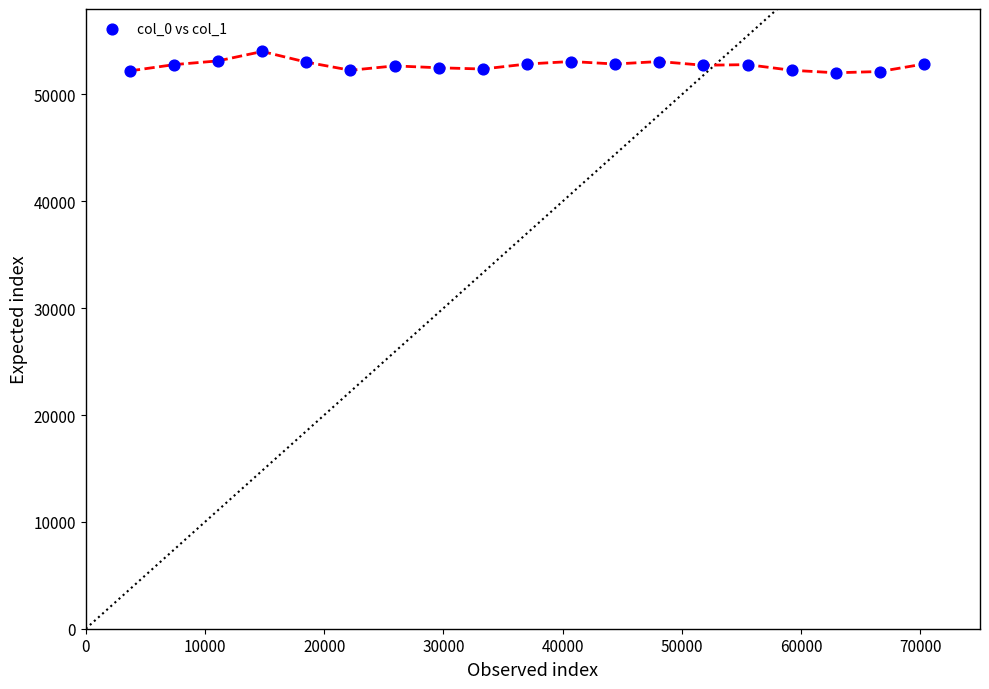

What is the range of X values (max minus min)?

66600.0